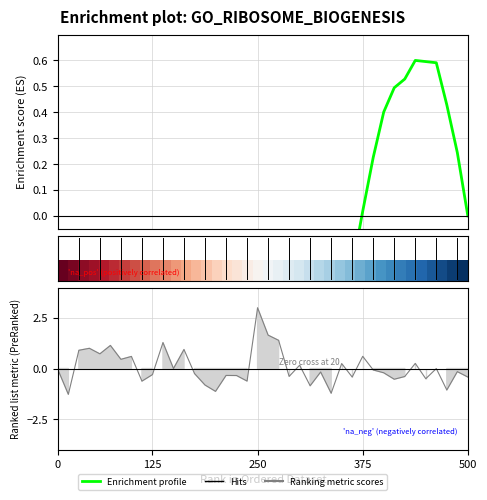

The value of Enrichment profile at 0 is -0.5. True or false?

True